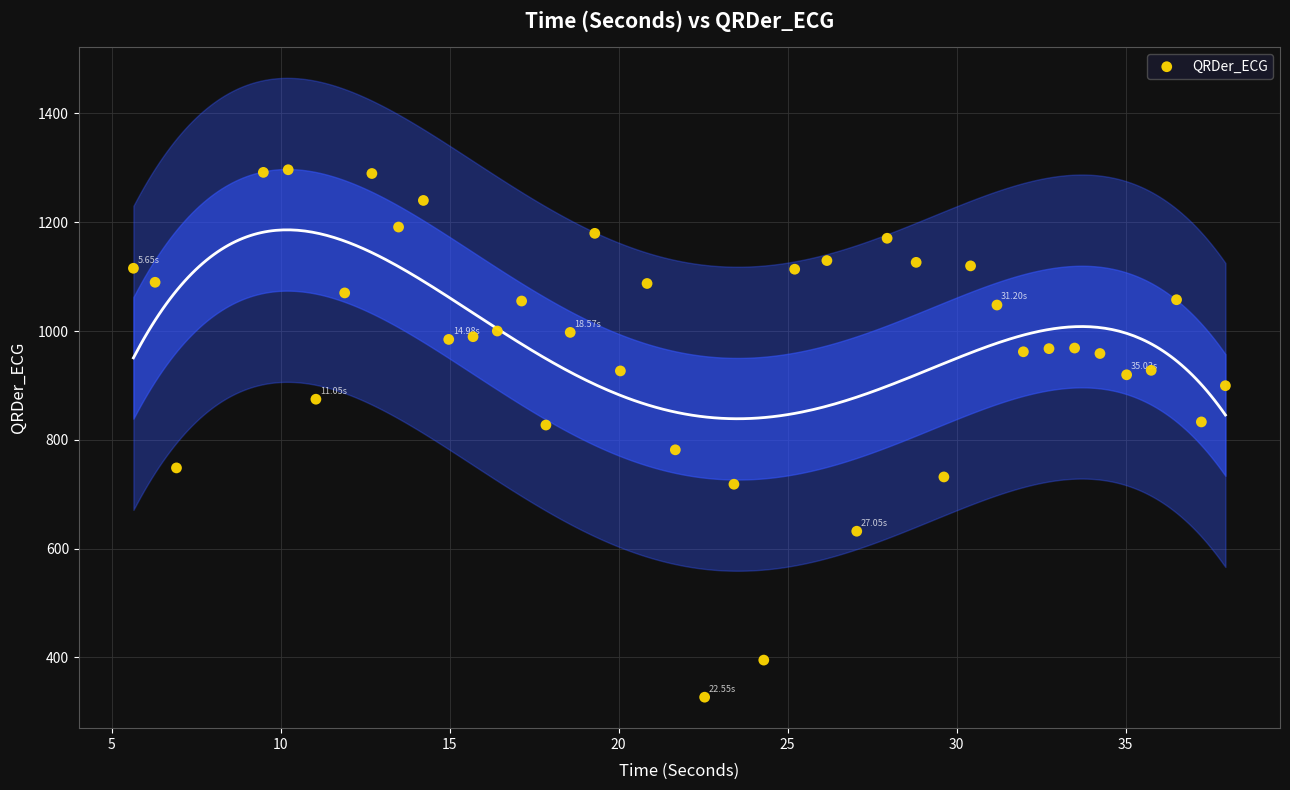

What is the range of X values (max minus min)?

32.3